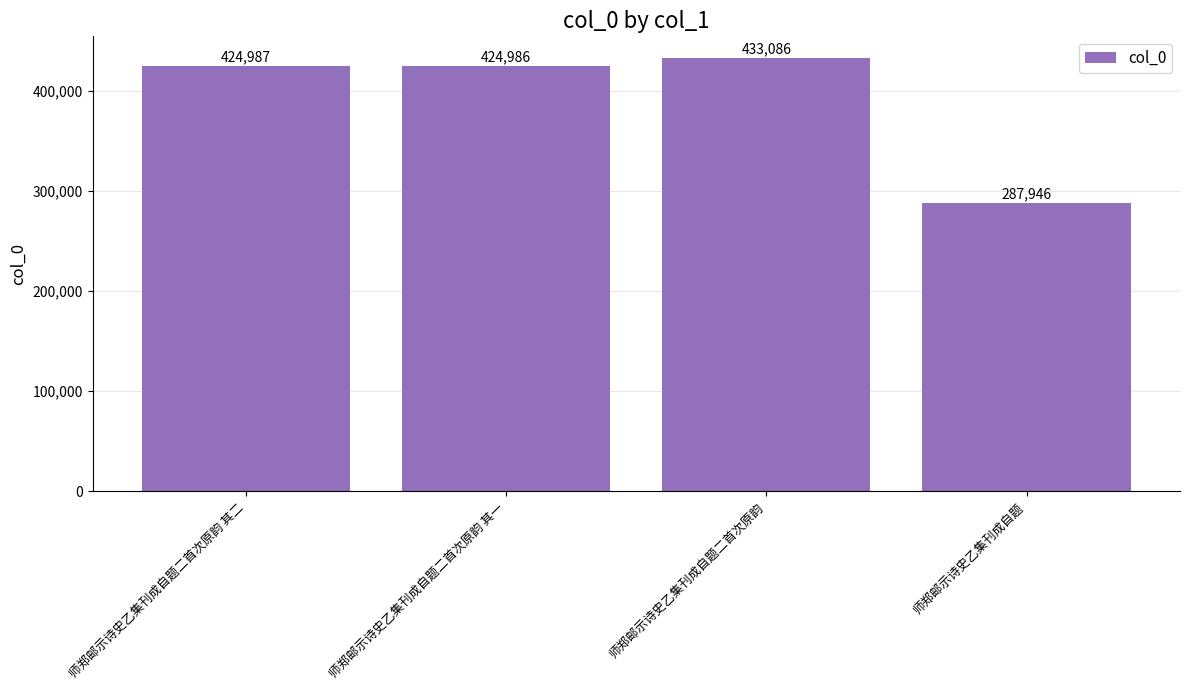

Reading left to right, transcribe all the data shown in this chart.

师郑邮示诗史乙集刊成自题二首次原韵 其二=424987	师郑邮示诗史乙集刊成自题二首次原韵 其一=424986	师郑邮示诗史乙集刊成自题二首次原韵=433086	师郑邮示诗史乙集刊成自题=287946